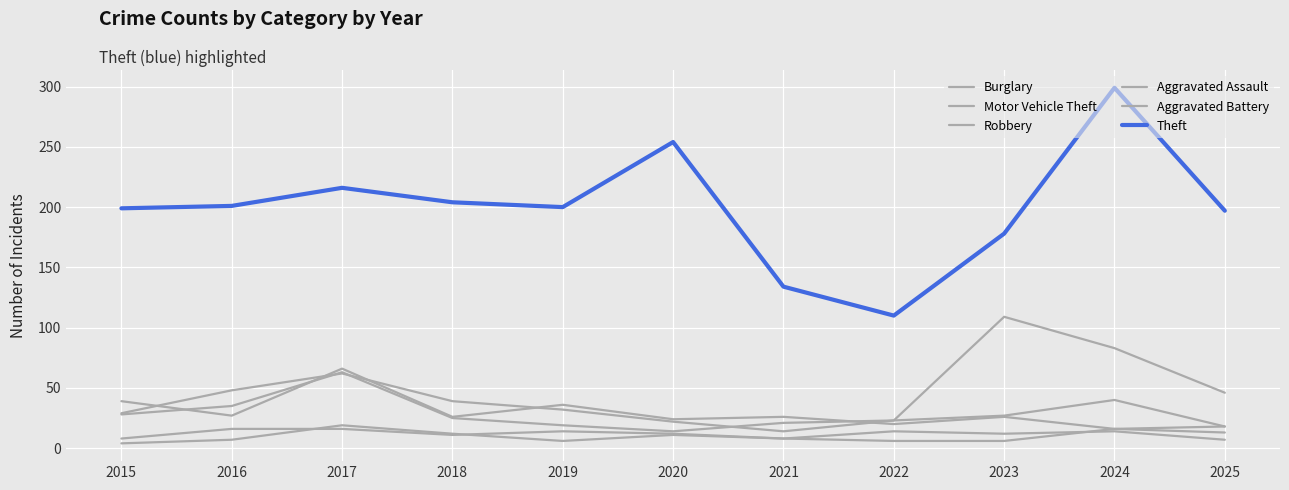

How many lines are shown in the chart?

6